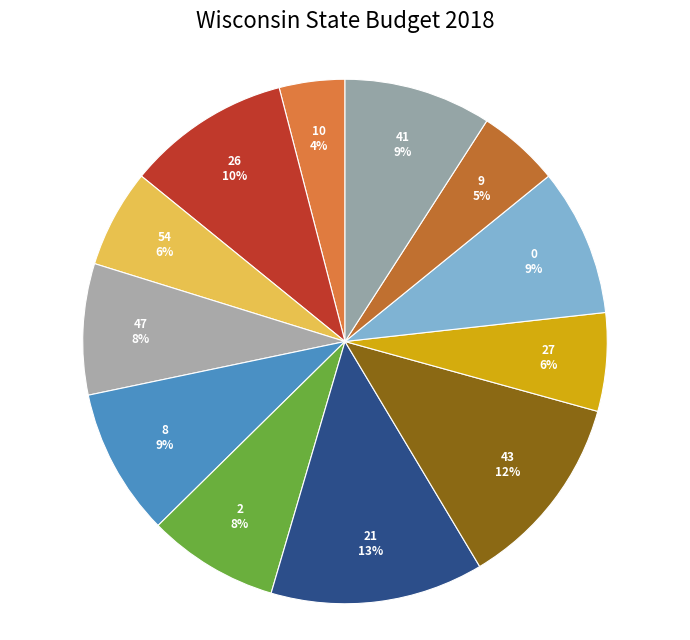

Is the sum of 9 and 47 greater than half?

No